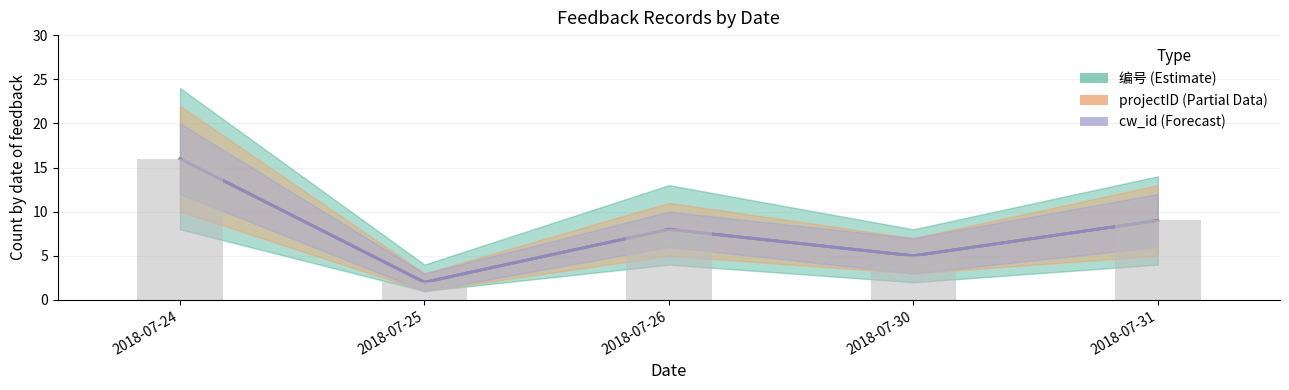

How many values in the 编号 (Estimate) series are below 8?

2